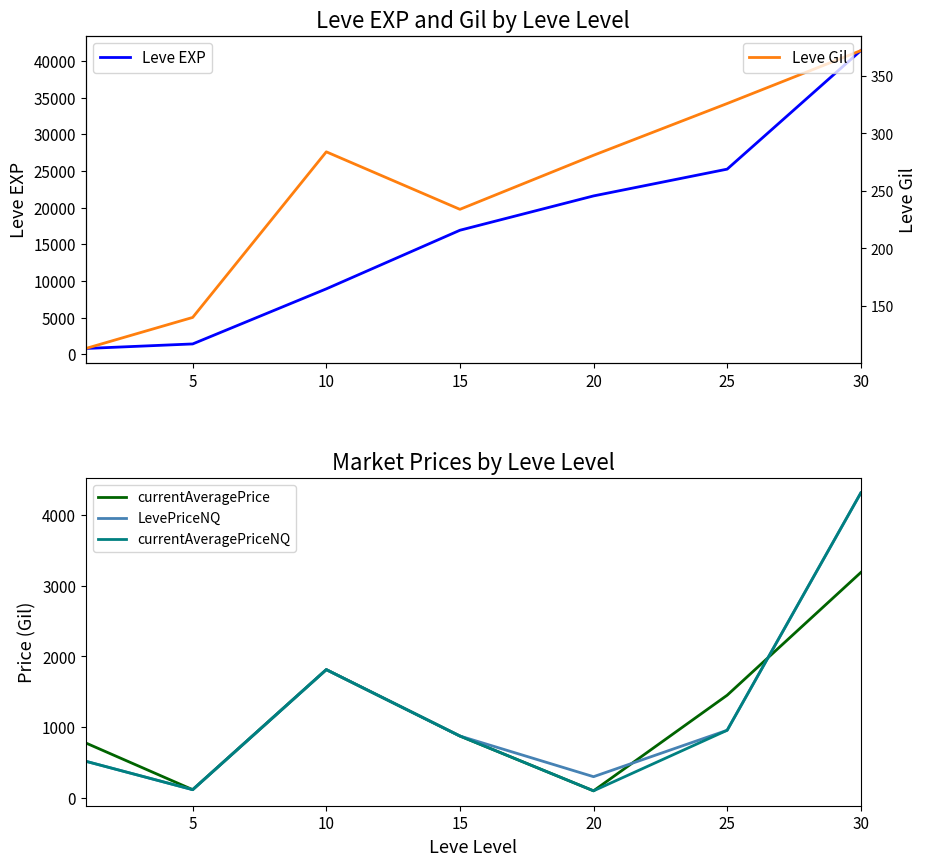

What is the total value across all series at 15?

19779.0